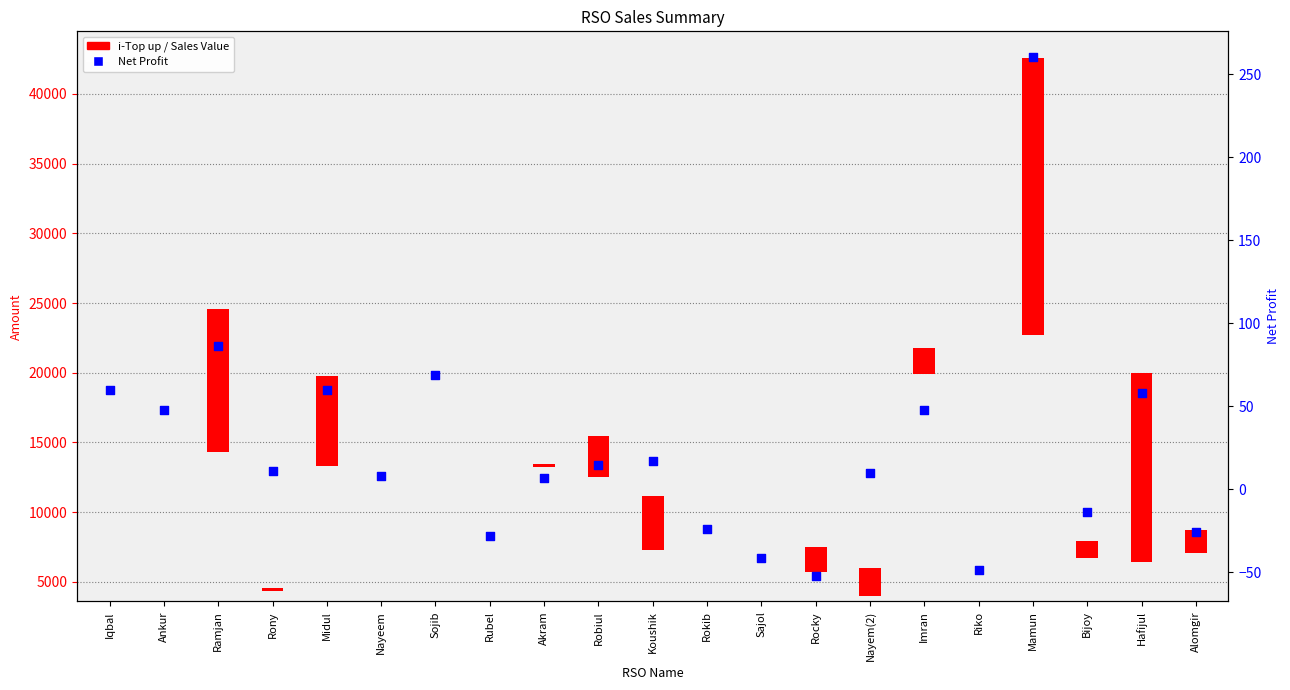

What is the change in value from Sojib to Rokib?

-92.4